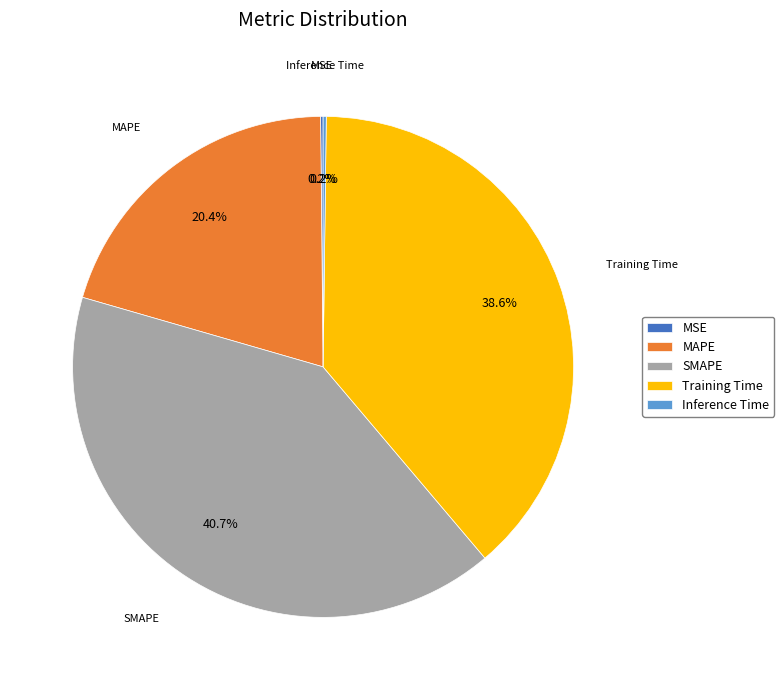

What portion of the pie excludes Training Time?

61.4%